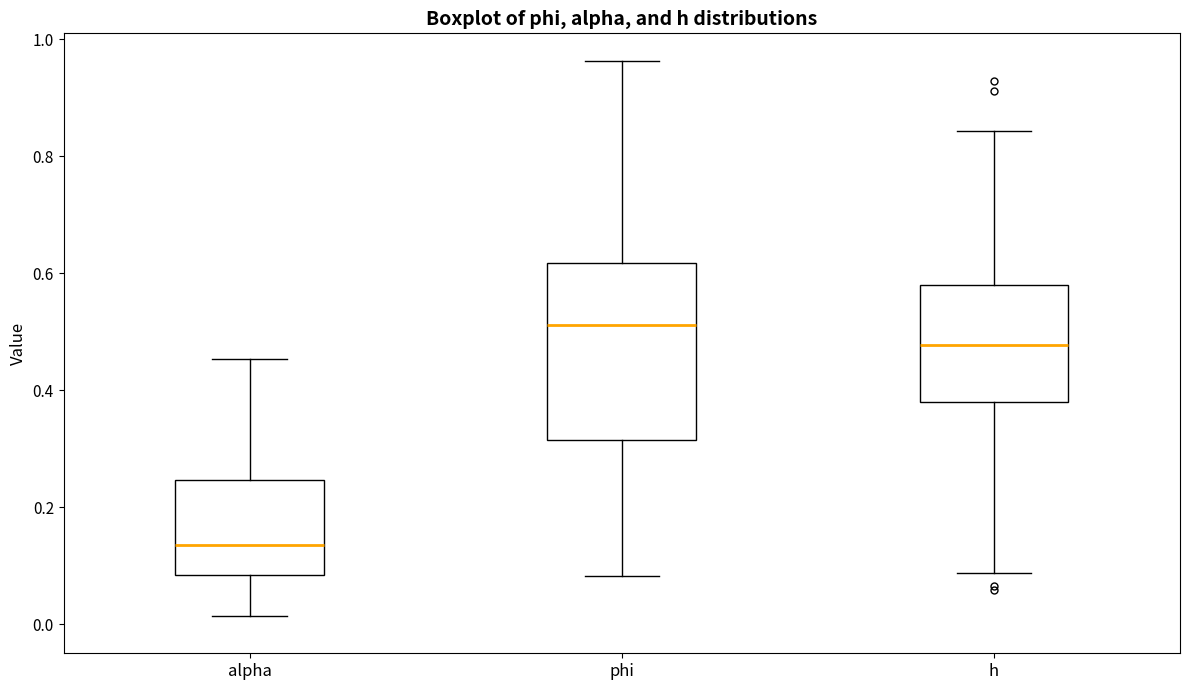

Reading left to right, transcribe this box plot: for each box, give where its median line is, the range the box spans, and where its two whiskers end, as read against the y-axis. The values are not printed on the chart, so give them approximately, as read against the axis.

alpha: median 0.14, box 0.08 to 0.24, whiskers 0.02 to 0.46
phi: median 0.52, box 0.32 to 0.62, whiskers 0.08 to 0.96
h: median 0.48, box 0.38 to 0.58, whiskers 0.08 to 0.84